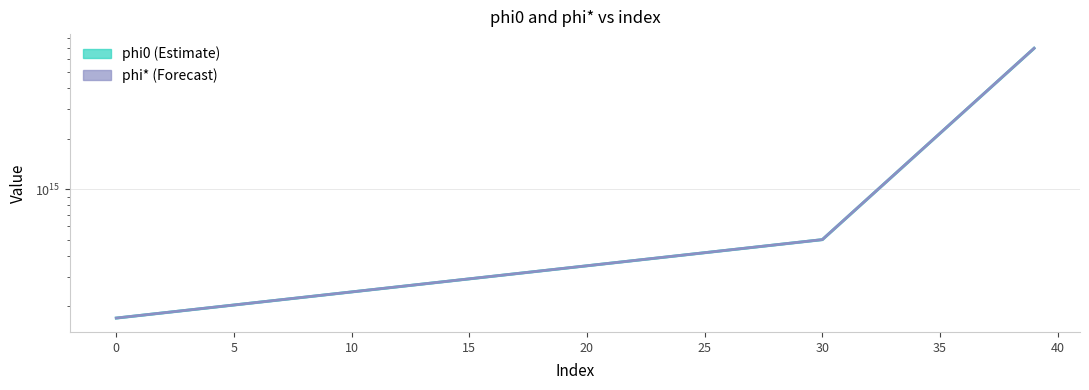

What is the maximum value shown in the chart?

6951319283893344.0